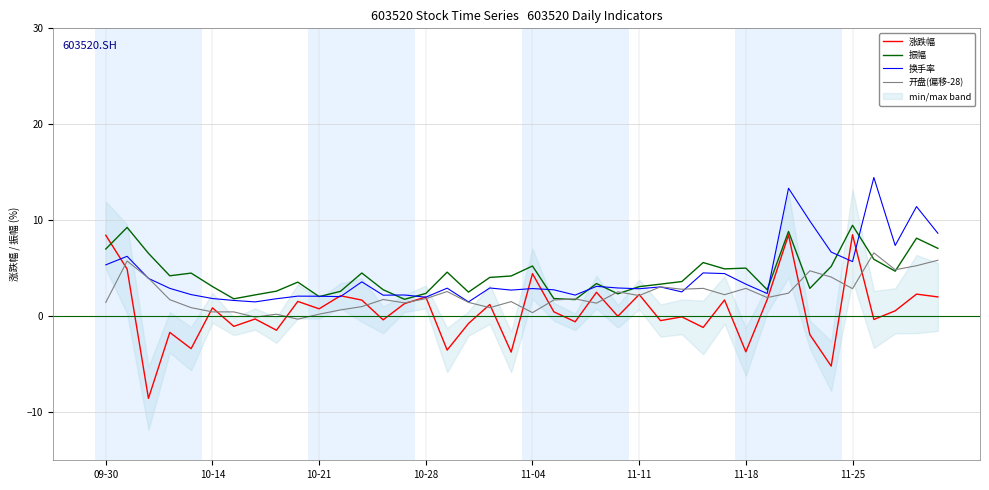

At which category is the sum across all series the highest?

32